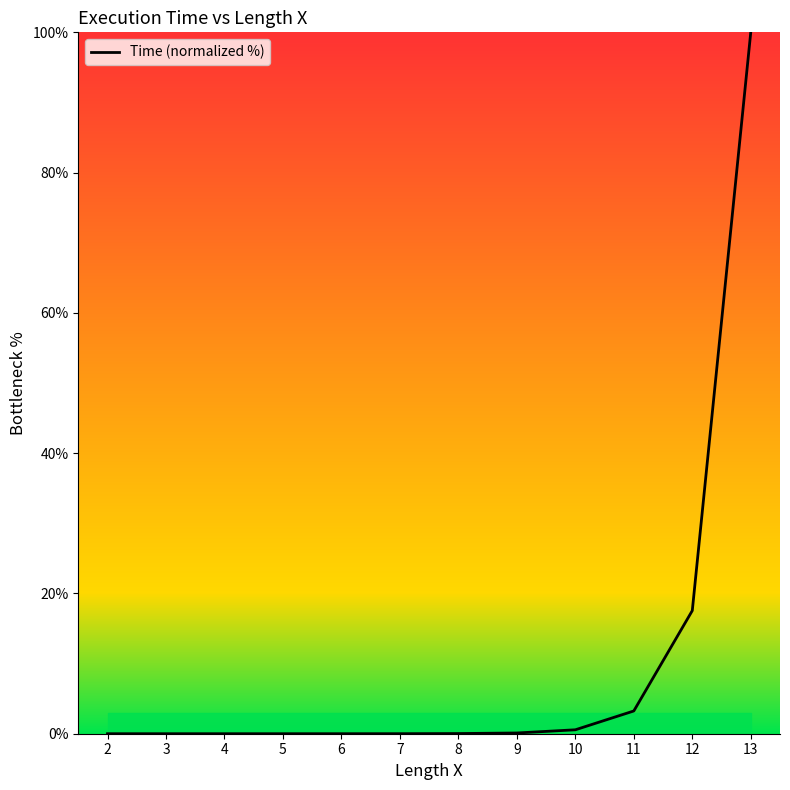

How many categories are shown in the chart?

12